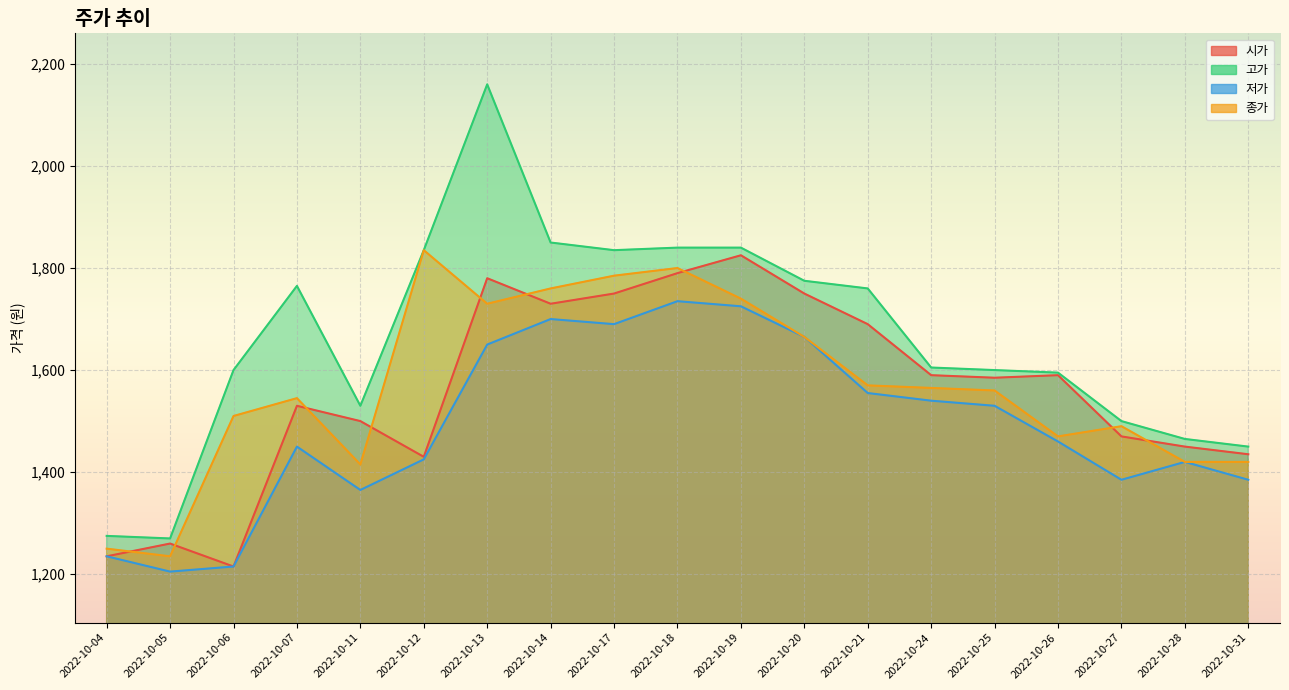

Reading left to right, extract all data points from this chart.

시가: 2022-10-04=1235	2022-10-05=1260	2022-10-06=1215	2022-10-07=1530	2022-10-11=1500	2022-10-12=1430	2022-10-13=1780	2022-10-14=1730	2022-10-17=1750	2022-10-18=1790	2022-10-19=1825	2022-10-20=1750	2022-10-21=1690	2022-10-24=1590	2022-10-25=1585	2022-10-26=1590	2022-10-27=1470	2022-10-28=1450	2022-10-31=1435
고가: 2022-10-04=1275	2022-10-05=1270	2022-10-06=1600	2022-10-07=1765	2022-10-11=1530	2022-10-12=1835	2022-10-13=2160	2022-10-14=1850	2022-10-17=1835	2022-10-18=1840	2022-10-19=1840	2022-10-20=1775	2022-10-21=1760	2022-10-24=1605	2022-10-25=1600	2022-10-26=1595	2022-10-27=1500	2022-10-28=1465	2022-10-31=1450
저가: 2022-10-04=1235	2022-10-05=1205	2022-10-06=1215	2022-10-07=1450	2022-10-11=1365	2022-10-12=1425	2022-10-13=1650	2022-10-14=1700	2022-10-17=1690	2022-10-18=1735	2022-10-19=1725	2022-10-20=1665	2022-10-21=1555	2022-10-24=1540	2022-10-25=1530	2022-10-26=1460	2022-10-27=1385	2022-10-28=1420	2022-10-31=1385
종가: 2022-10-04=1250	2022-10-05=1235	2022-10-06=1510	2022-10-07=1545	2022-10-11=1415	2022-10-12=1835	2022-10-13=1730	2022-10-14=1760	2022-10-17=1785	2022-10-18=1800	2022-10-19=1740	2022-10-20=1665	2022-10-21=1570	2022-10-24=1565	2022-10-25=1560	2022-10-26=1470	2022-10-27=1490	2022-10-28=1420	2022-10-31=1420